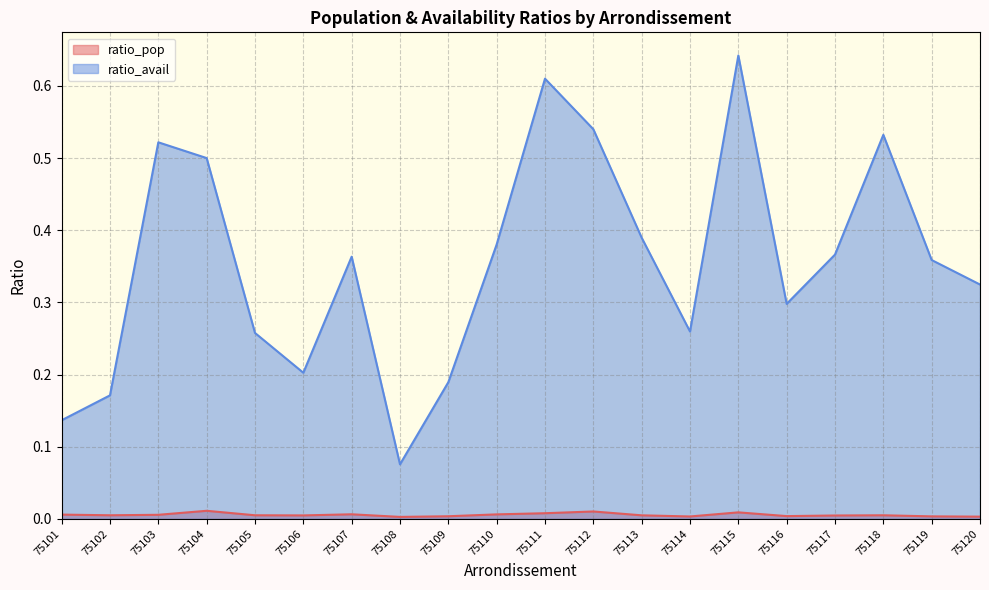

What is the maximum value for ratio_avail?

0.6